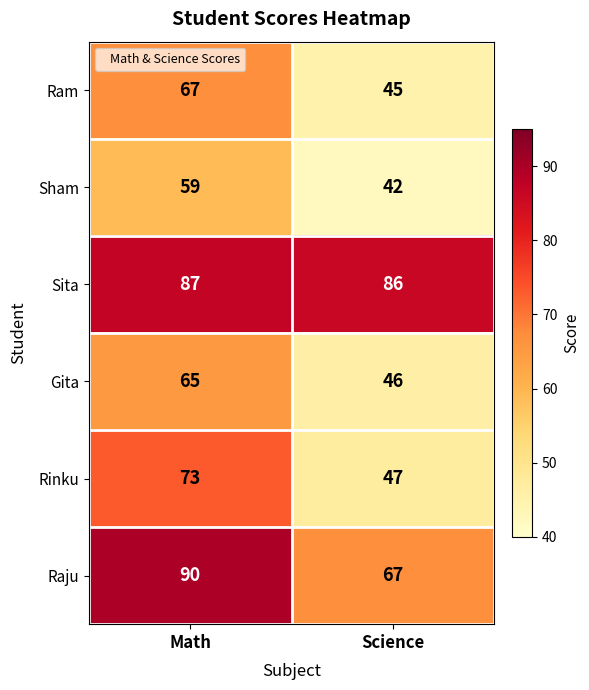

At which label is Sita closest to 86?

Science